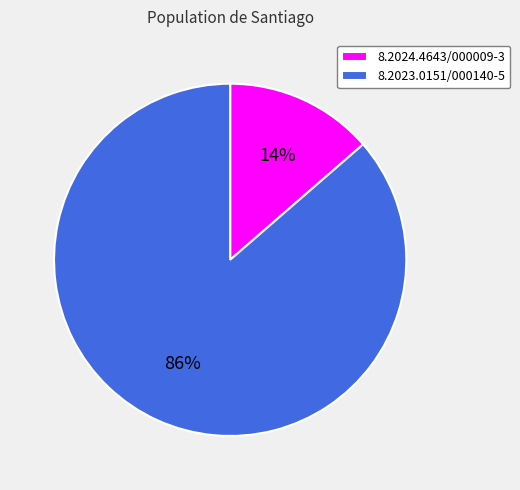

Rank the categories by value from highest to lowest.

8.2023.0151/000140-5, 8.2024.4643/000009-3